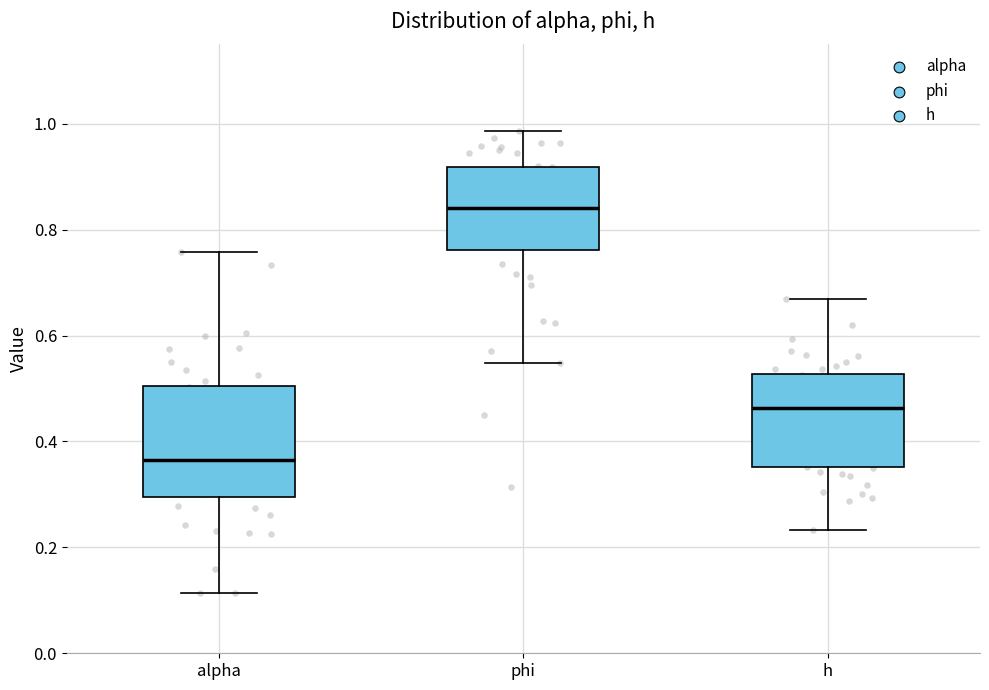

Reading left to right, transcribe this box plot: for each box, give where its median line is, the range the box spans, and where its two whiskers end, as read against the y-axis. The values are not printed on the chart, so give them approximately, as read against the axis.

alpha: median 0.36, box 0.30 to 0.50, whiskers 0.12 to 0.76
phi: median 0.84, box 0.76 to 0.92, whiskers 0.54 to 0.98
h: median 0.46, box 0.36 to 0.52, whiskers 0.24 to 0.66